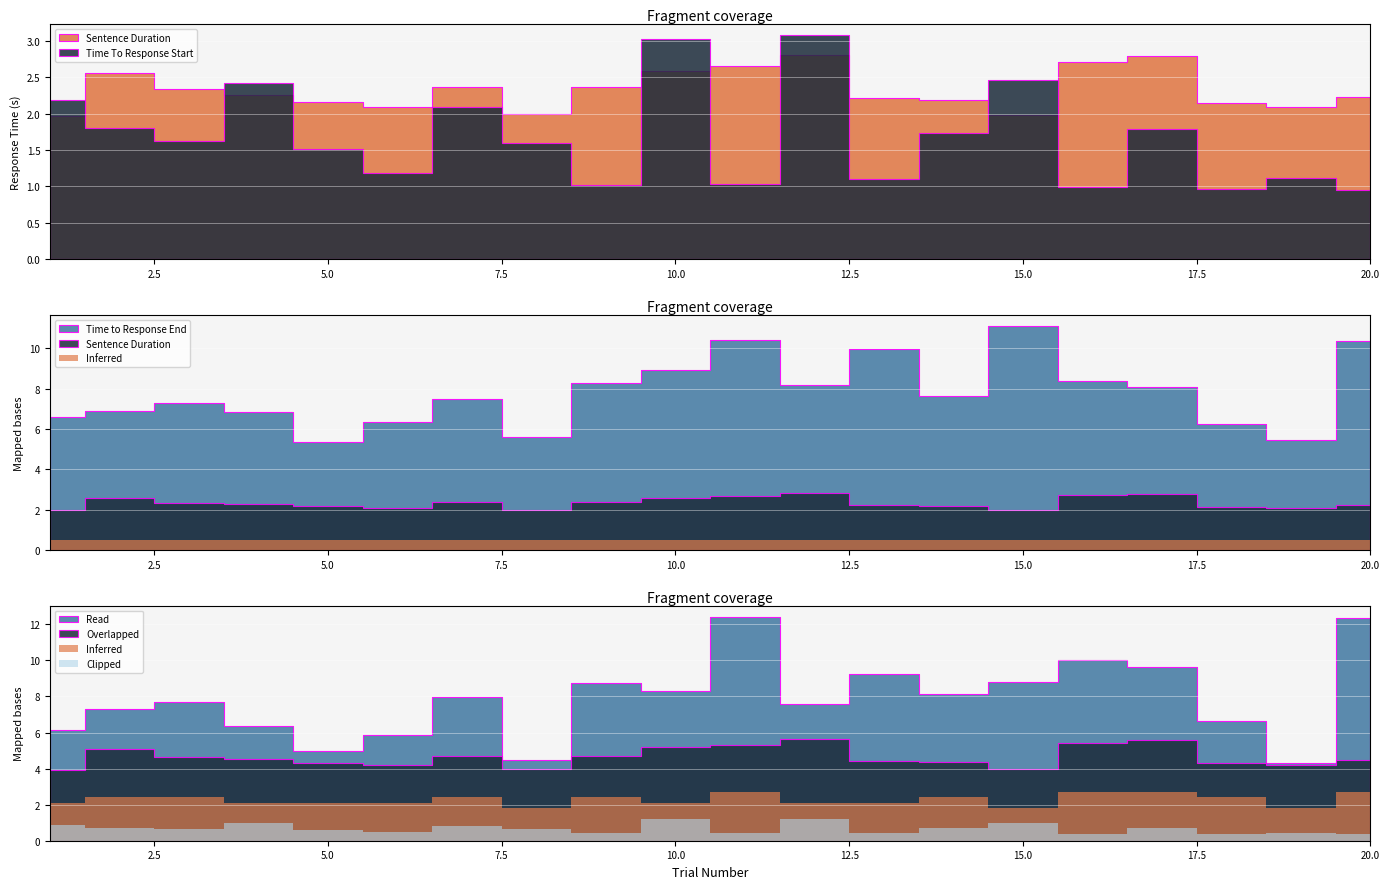

At how many categories does at least one series exceed 8?

9